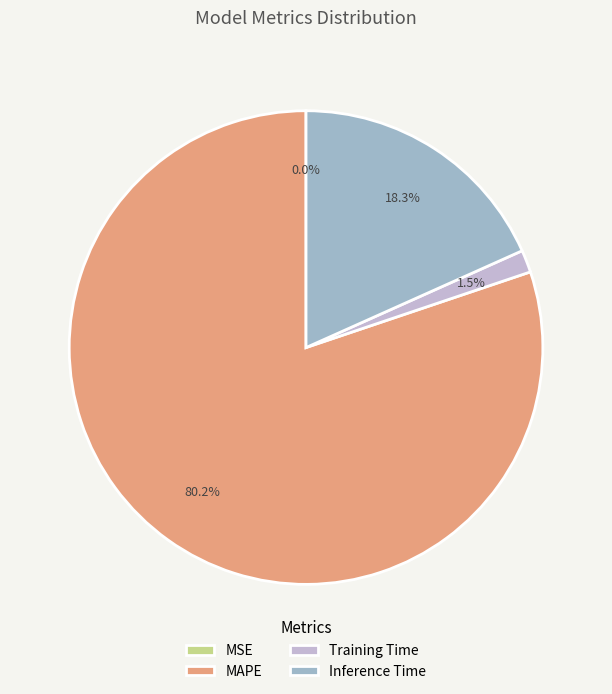

What percentage is the Training Time slice, to the nearest percent?

2%